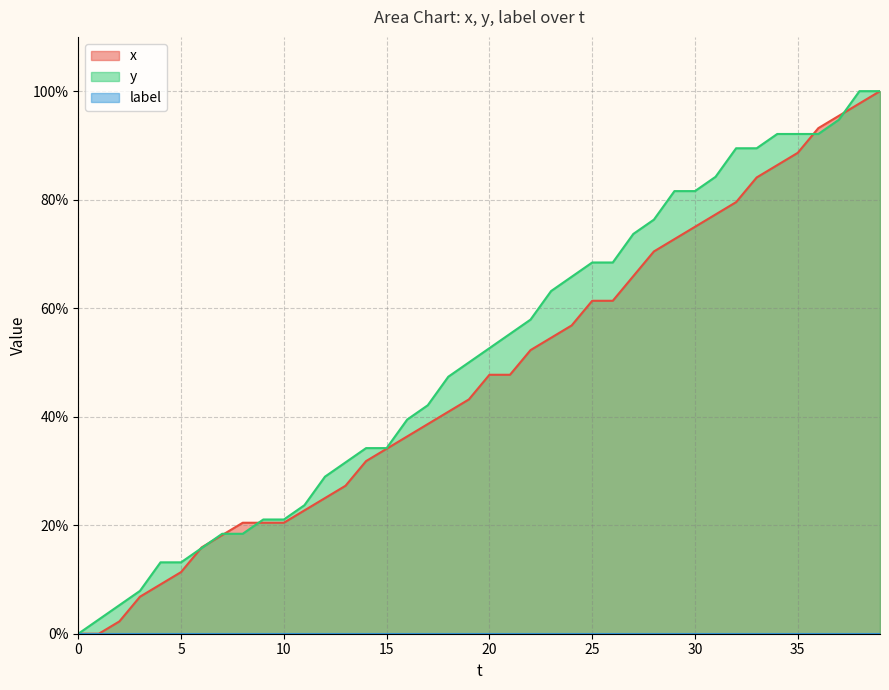

What is the sum of the x values at 21 and 32?

127.3